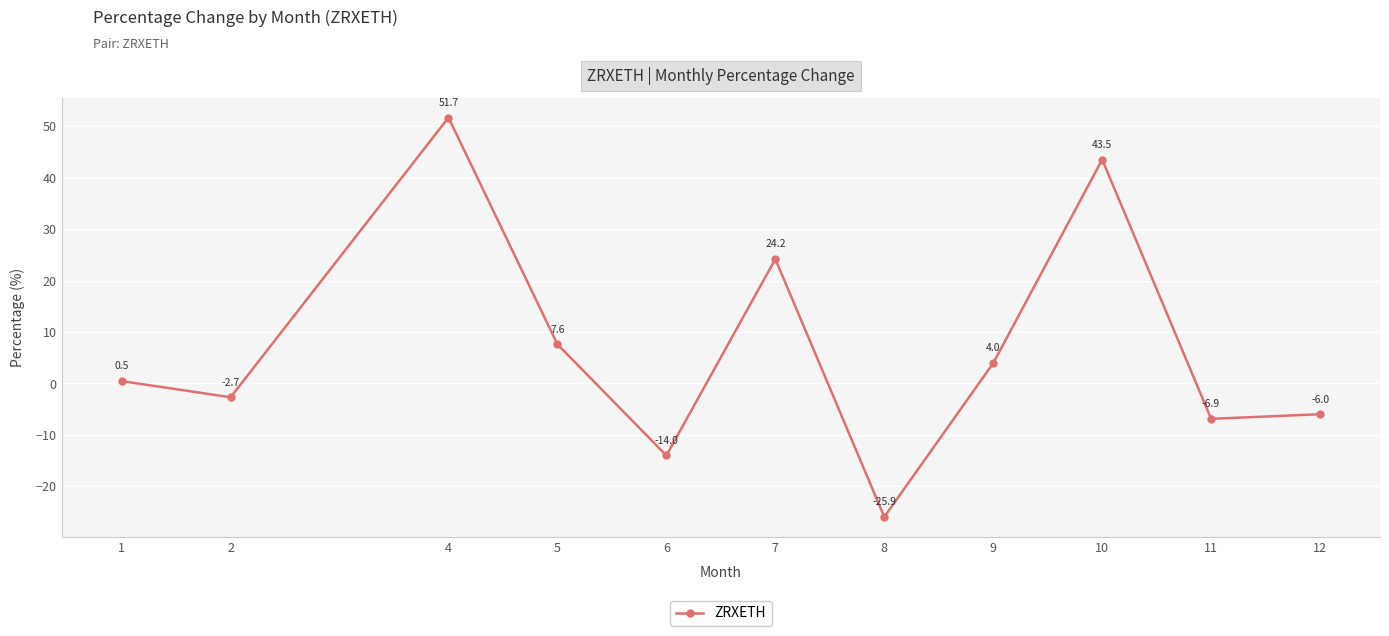

What is the approximate value at 12?

-6.0